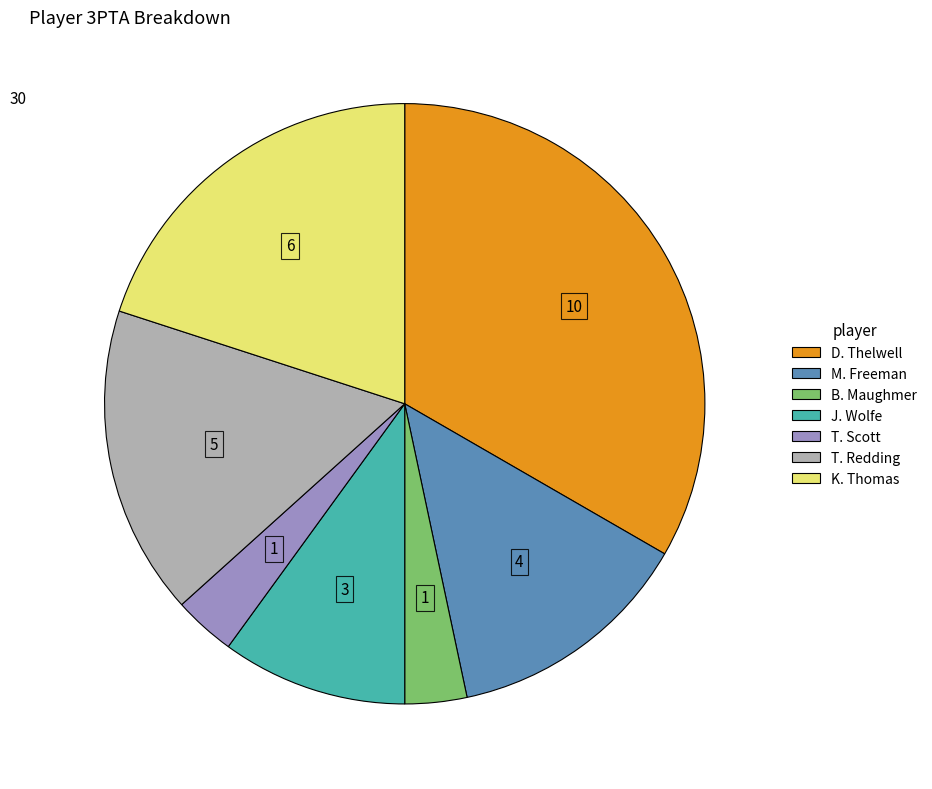

Does any single category account for the majority?

No